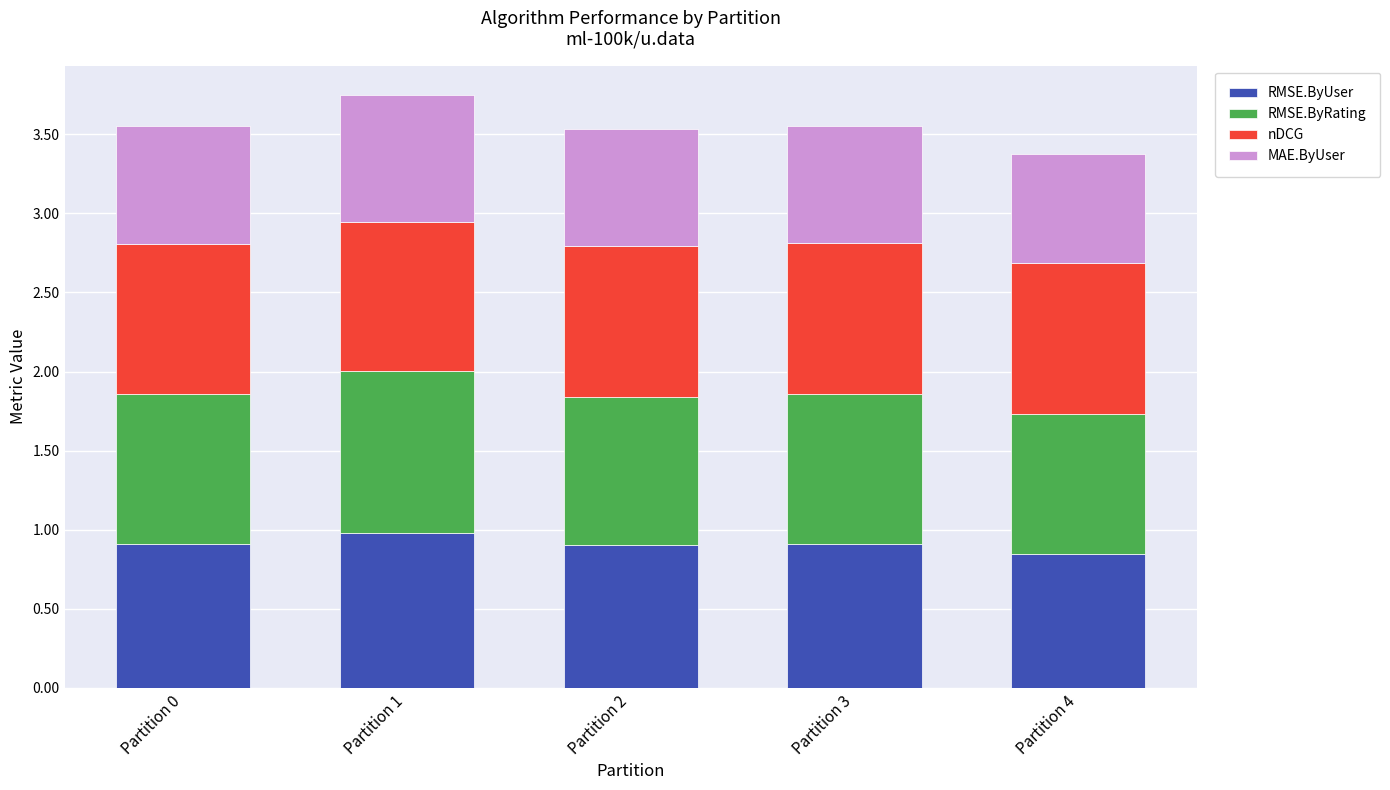

What is the total value across all series at Partition 0?

3.6